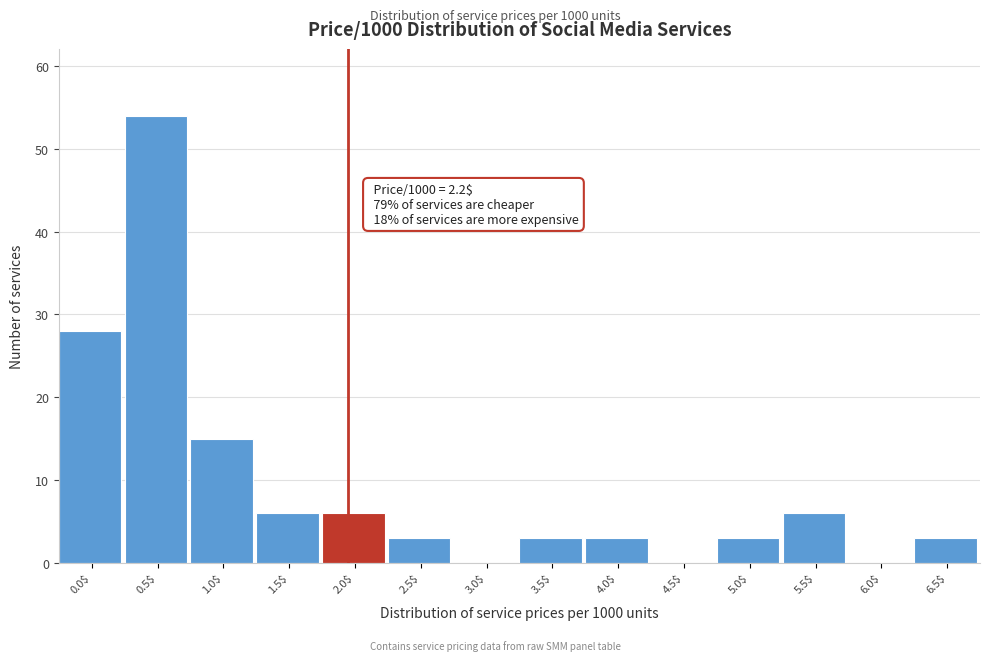

What is the greatest value displayed?

54